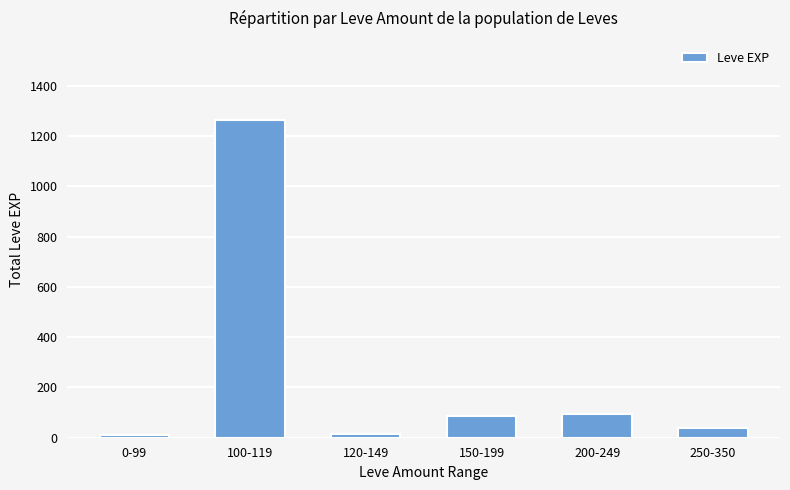

What is the sum of all values?

1508